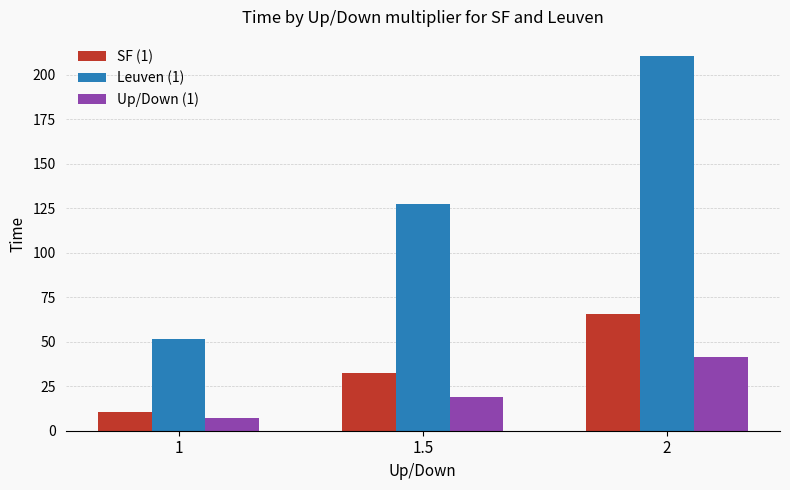

Reading left to right, transcribe all the data shown in this chart.

SF (1): 10.8	32.3	65.7
Leuven (1): 51.4	127.3	210.7
Up/Down (1): 7.0	19.1	41.5